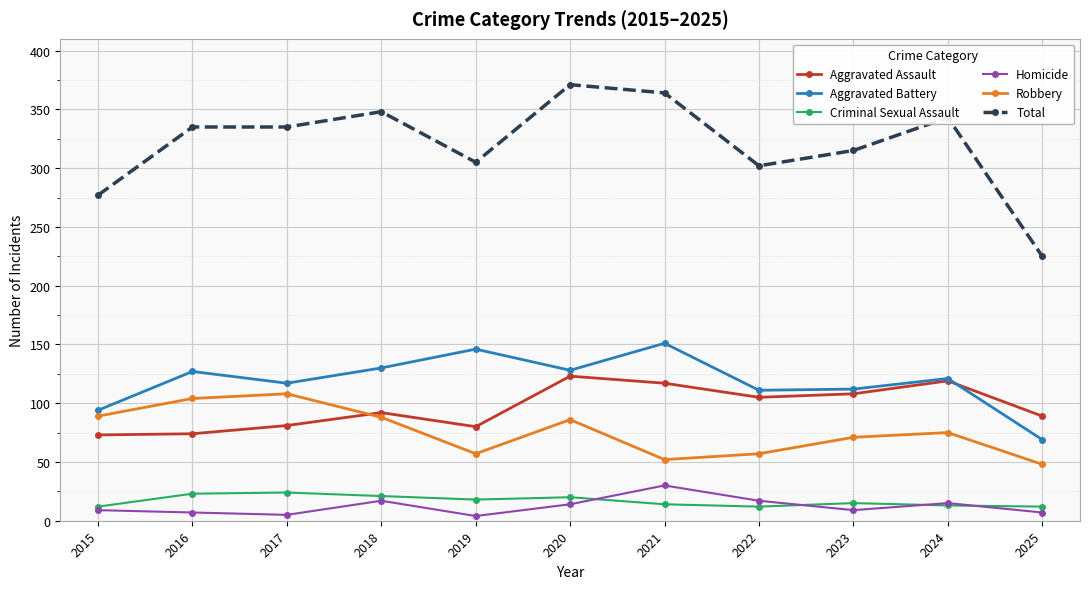

What is the difference between the Aggravated Assault values at 2023 and 2017?

27